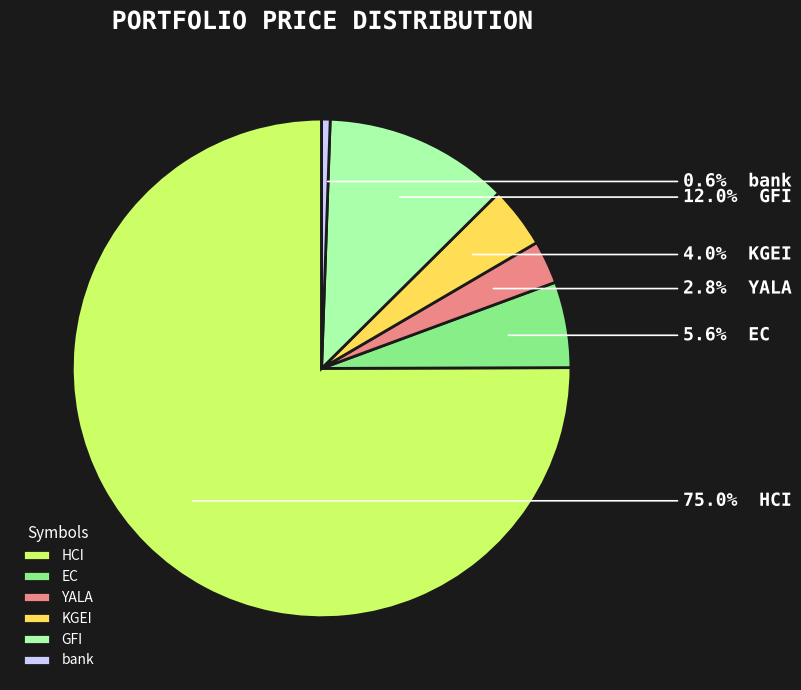

To the nearest percent, what is the difference between the largest and smallest slice percentages?

74%